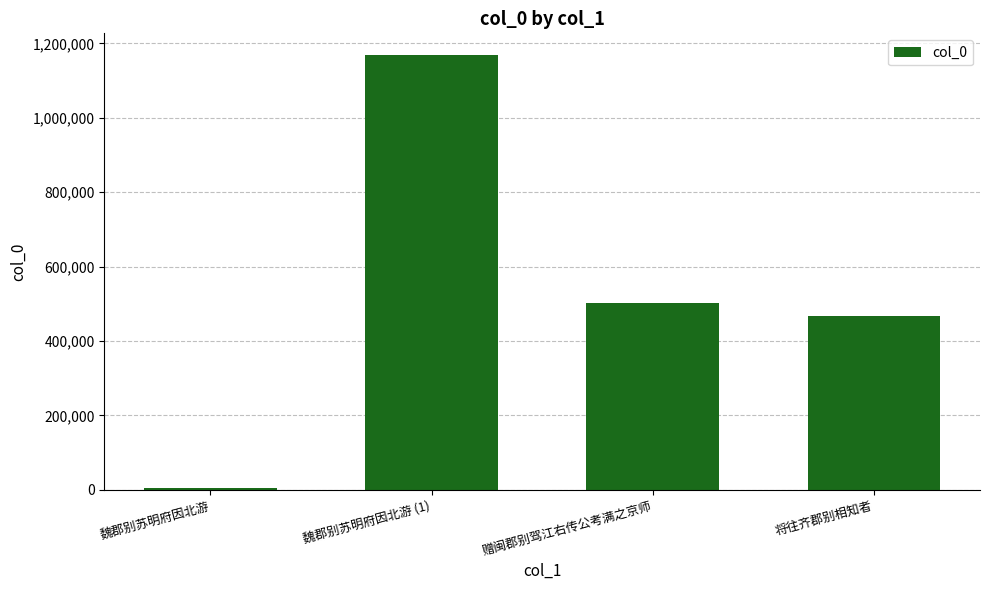

Count the number of categories in the chart.

4